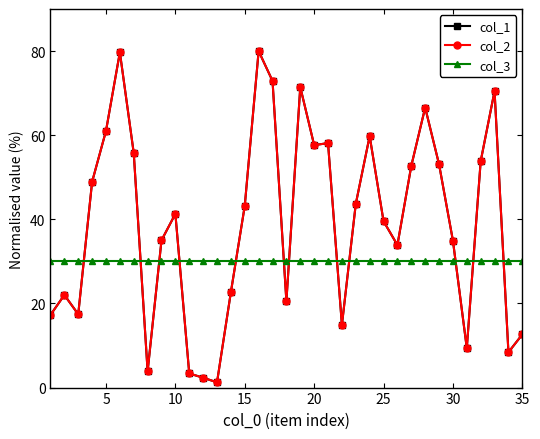

What is the greatest value displayed?

80.0